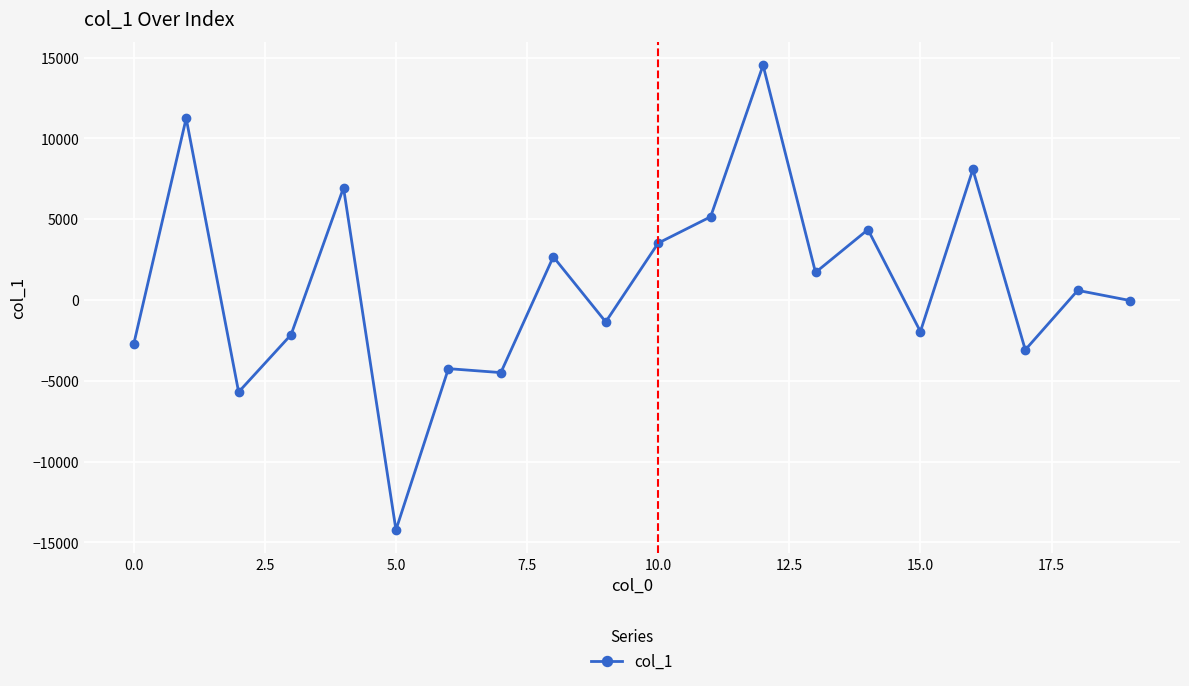

What is the greatest value displayed?

14529.8